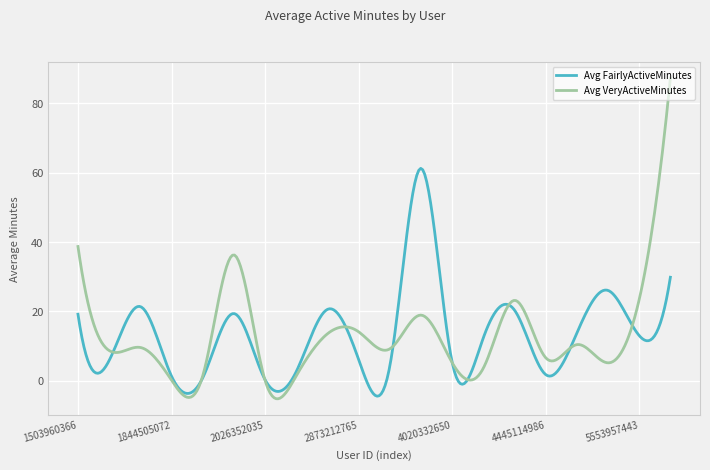

True or false: Avg VeryActiveMinutes has more than 2 points higher than both neighbors.

True